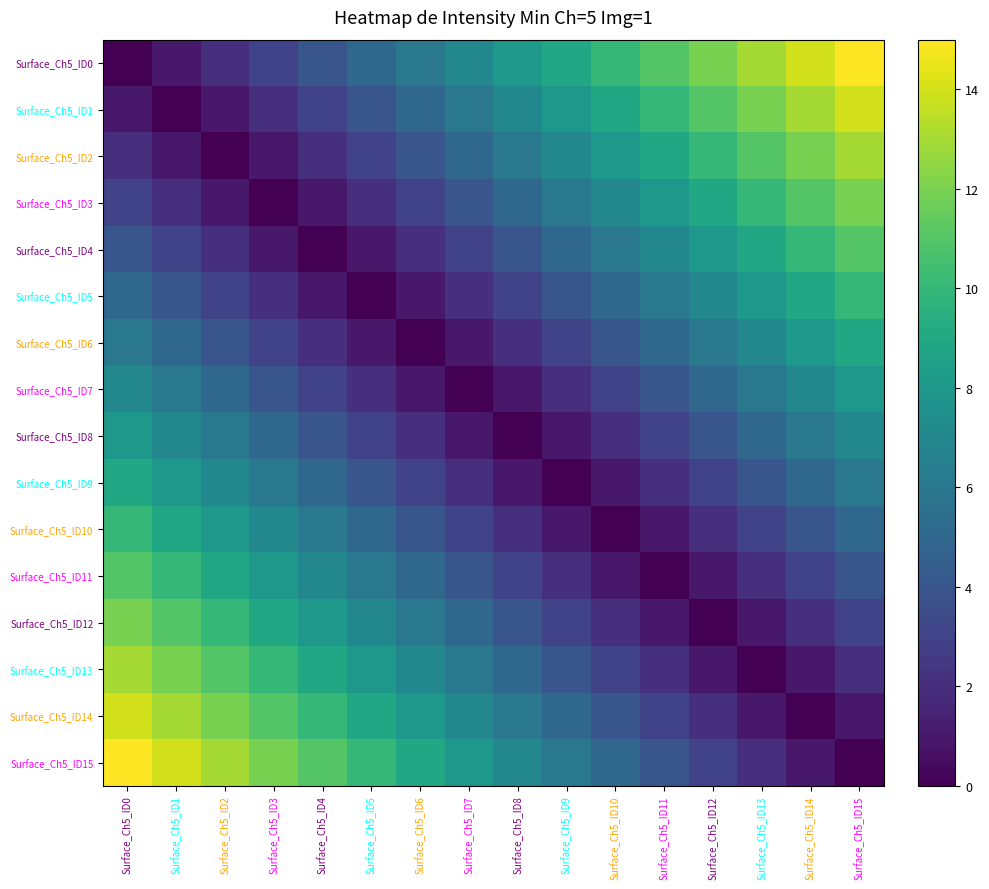

At Surface_Ch5_ID0, list the series in order from largest to smallest.

Surface_Ch5_ID15, Surface_Ch5_ID14, Surface_Ch5_ID13, Surface_Ch5_ID12, Surface_Ch5_ID11, Surface_Ch5_ID10, Surface_Ch5_ID9, Surface_Ch5_ID8, Surface_Ch5_ID7, Surface_Ch5_ID6, Surface_Ch5_ID5, Surface_Ch5_ID4, Surface_Ch5_ID3, Surface_Ch5_ID2, Surface_Ch5_ID1, Surface_Ch5_ID0